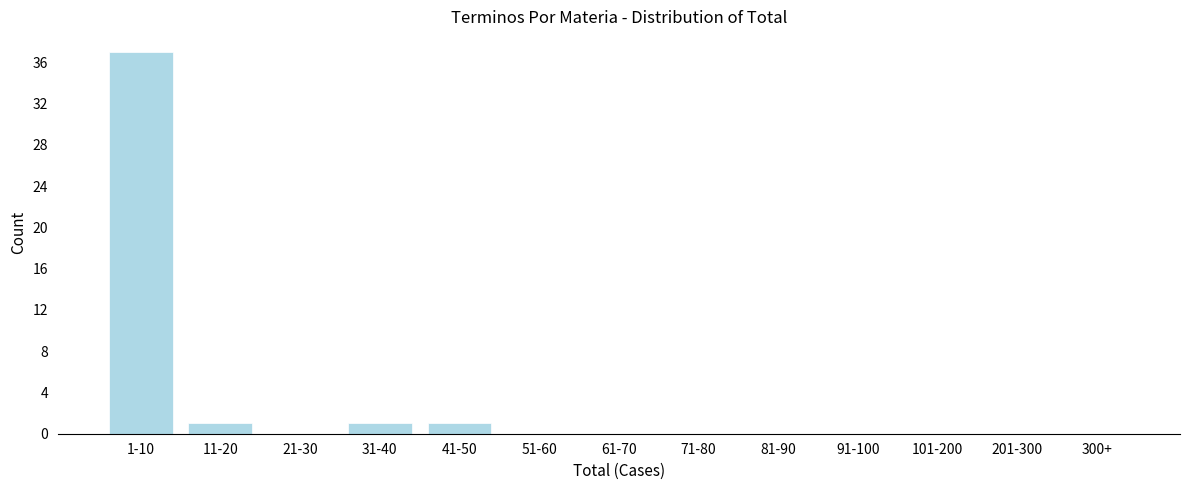

Reading left to right, list all the values displayed in this chart.

1-10=37	11-20=1	21-30=0	31-40=1	41-50=1	51-60=0	61-70=0	71-80=0	81-90=0	91-100=0	101-200=0	201-300=0	300+=0